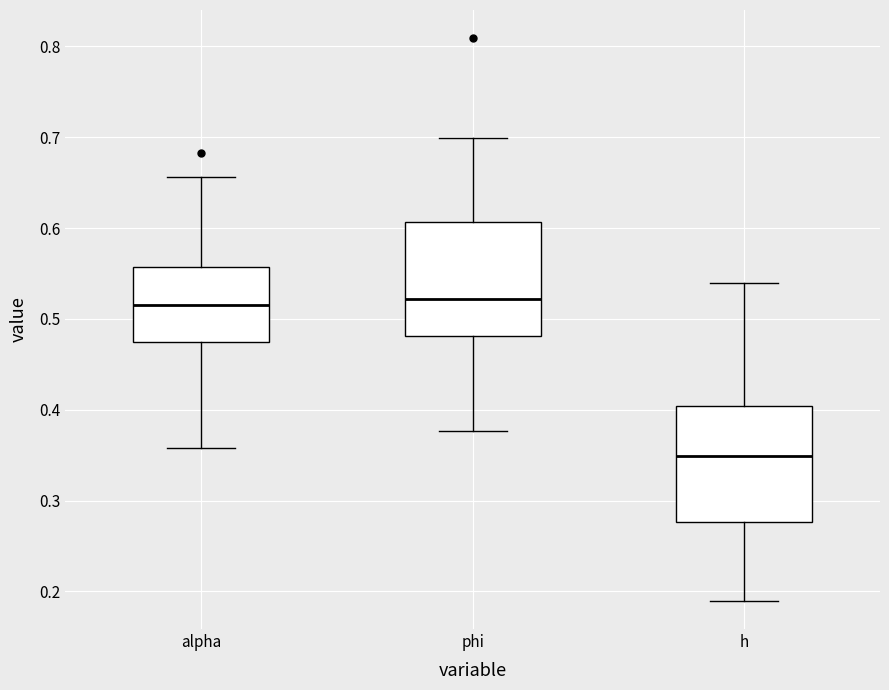

Reading left to right, read every box against the y-axis: the position of its median line, the range the box covers, and the ends of its whiskers. The values are not printed on the chart, so give them approximately, as read against the axis.

alpha: median 0.52, box 0.47 to 0.56, whiskers 0.36 to 0.66
phi: median 0.52, box 0.48 to 0.61, whiskers 0.38 to 0.70
h: median 0.35, box 0.28 to 0.40, whiskers 0.19 to 0.54